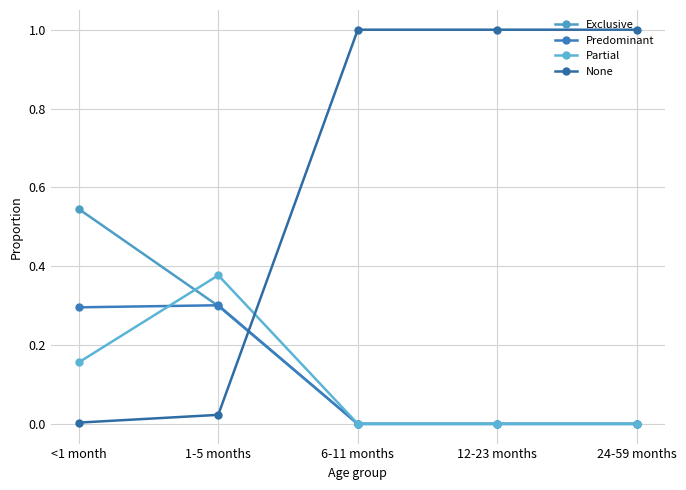

What is the difference between the maximum and minimum values in the Exclusive series?

0.5